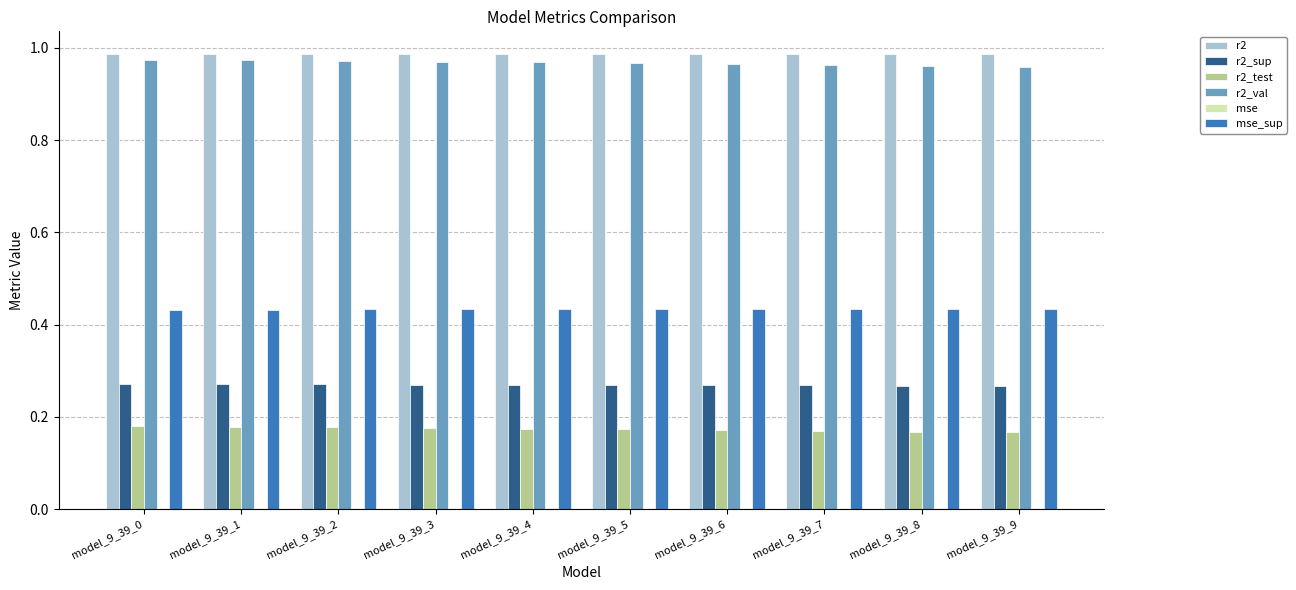

What is the sum of all r2_test values?

1.7